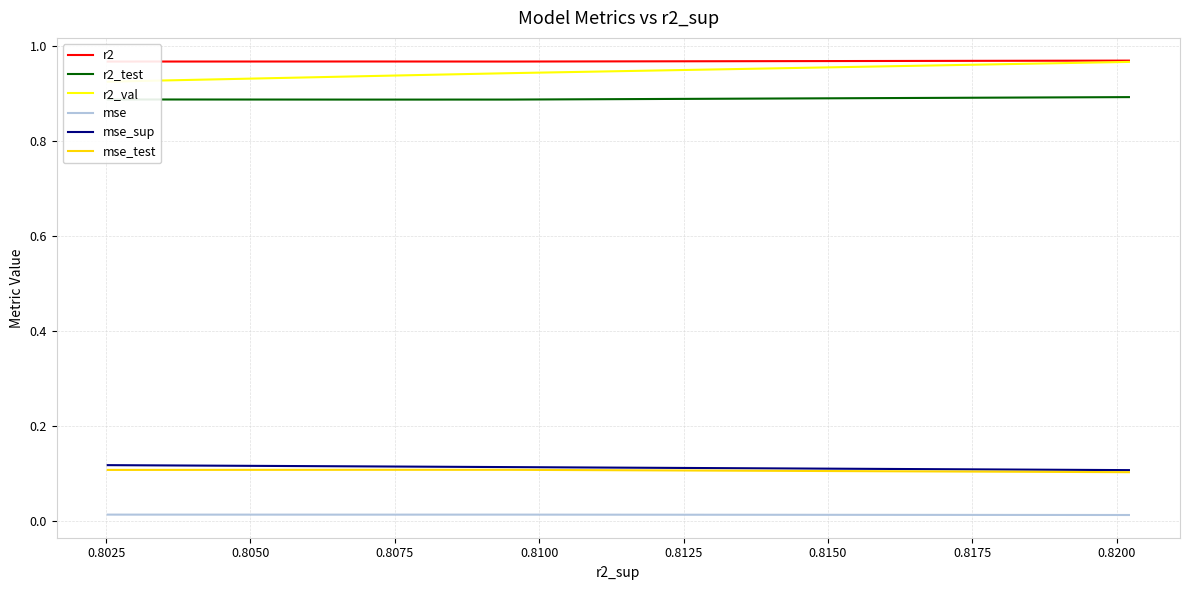

True or false: r2_test and mse_test cross at least once.

False